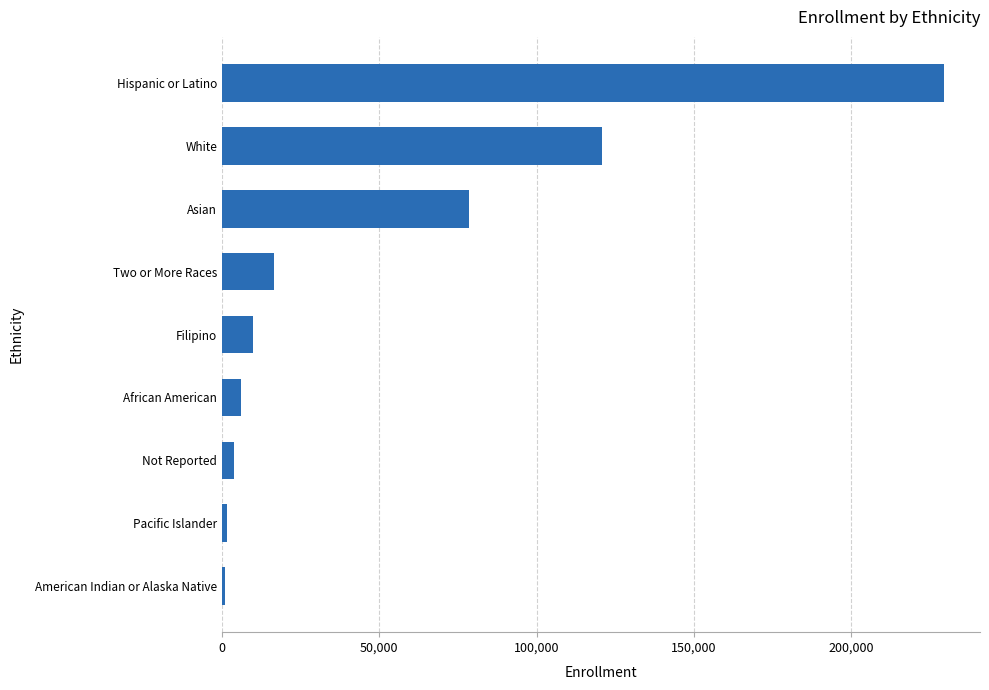

Where is the data nearest to the value 115258?

White